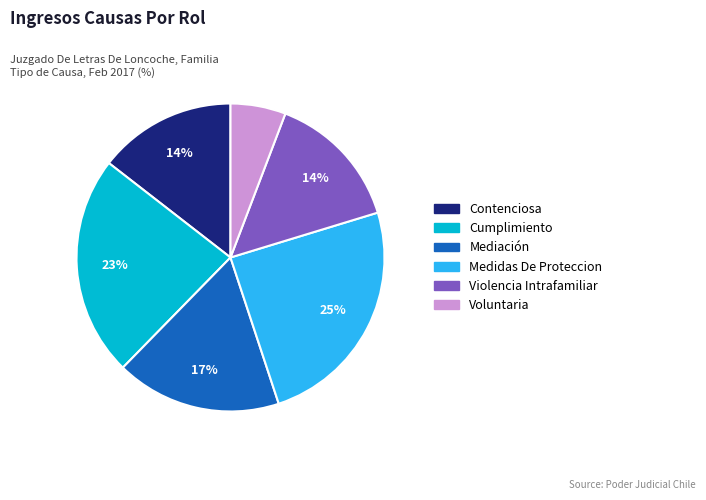

What percentage is the Mediación slice, to the nearest percent?

17%